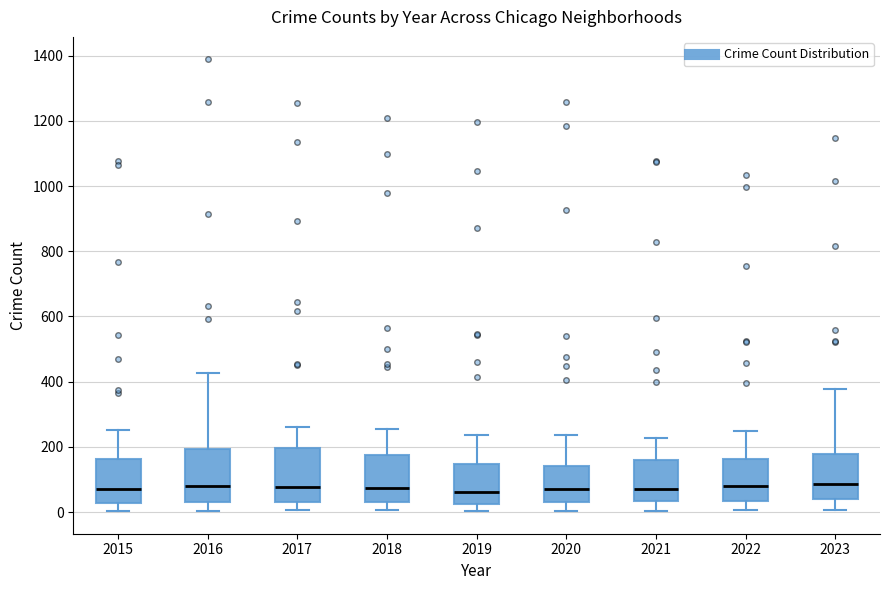

Where is the lower edge of the box at x = 2020 on the y-axis? The values are not printed on the chart, so give them approximately, as read against the axis.

40